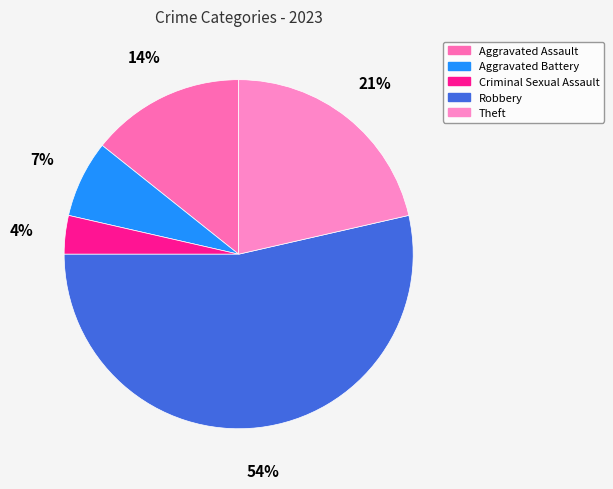

Does any single category account for the majority?

Yes